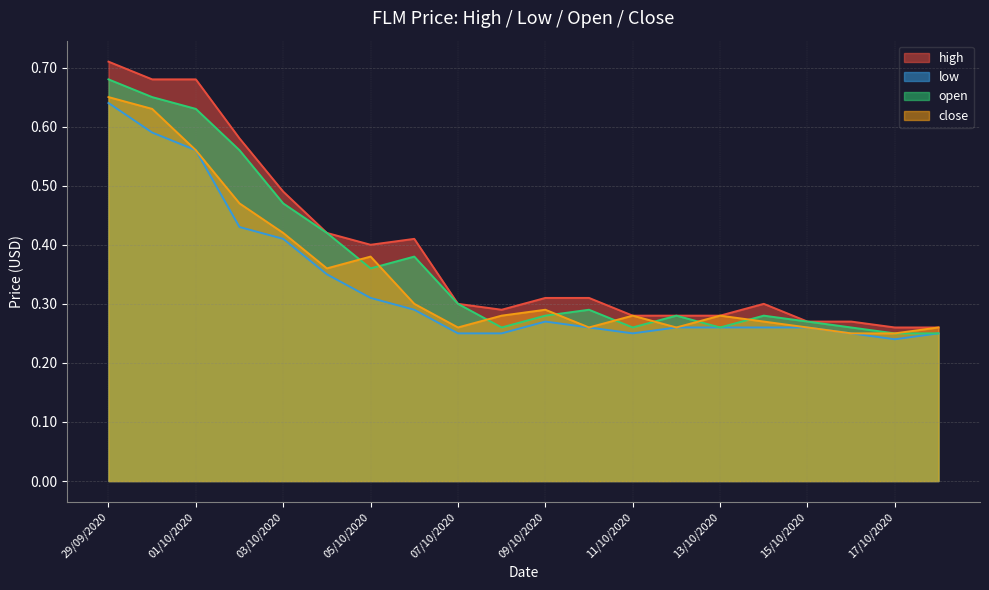

How many lines are shown in the chart?

4